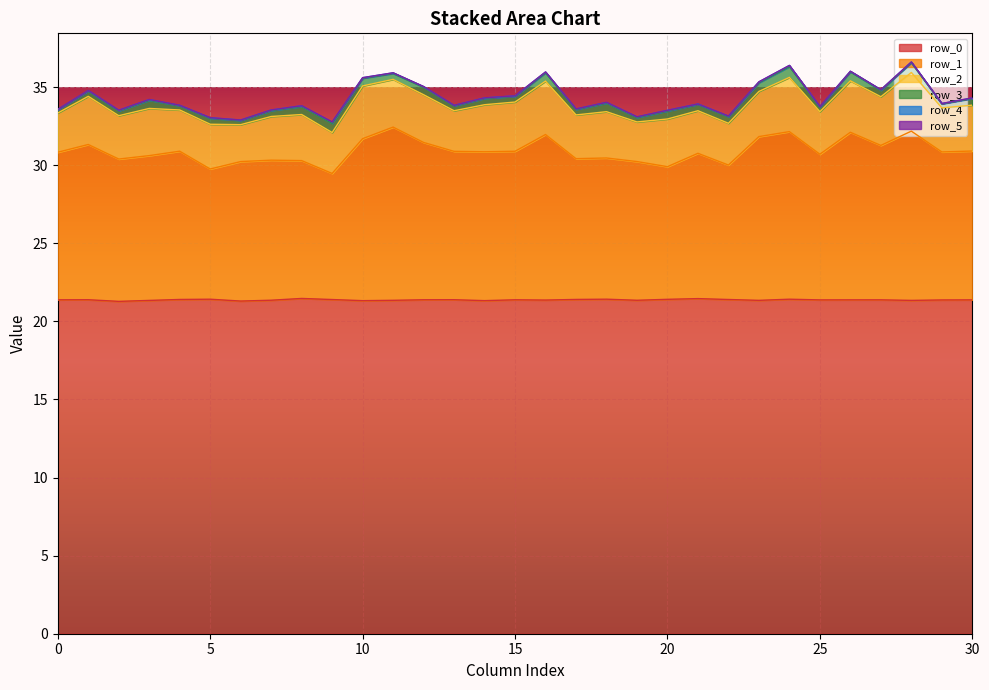

True or false: row_4 and row_2 cross at least once.

False